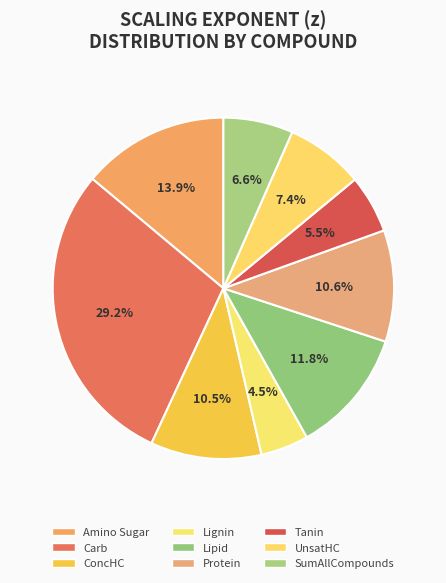

To the nearest percent, what percentage of the pie is ConcHC?

11%